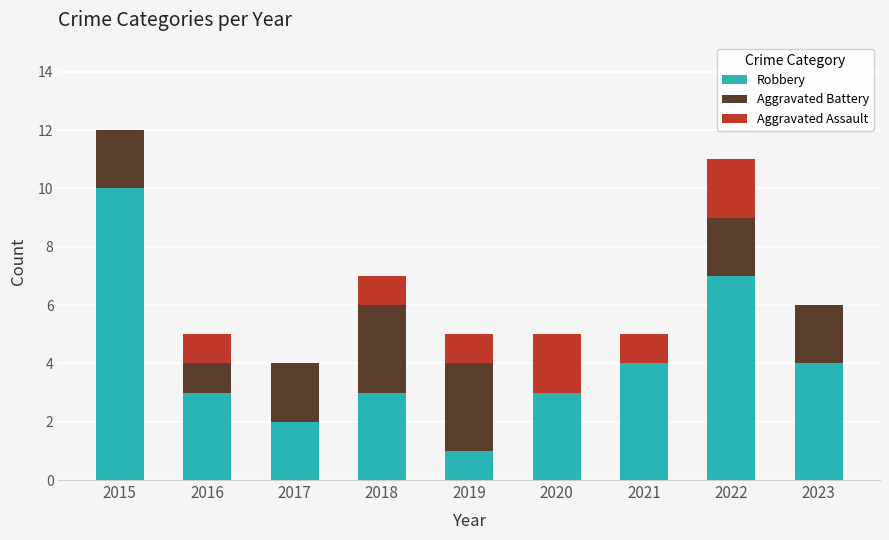

What is the maximum value for Robbery?

10